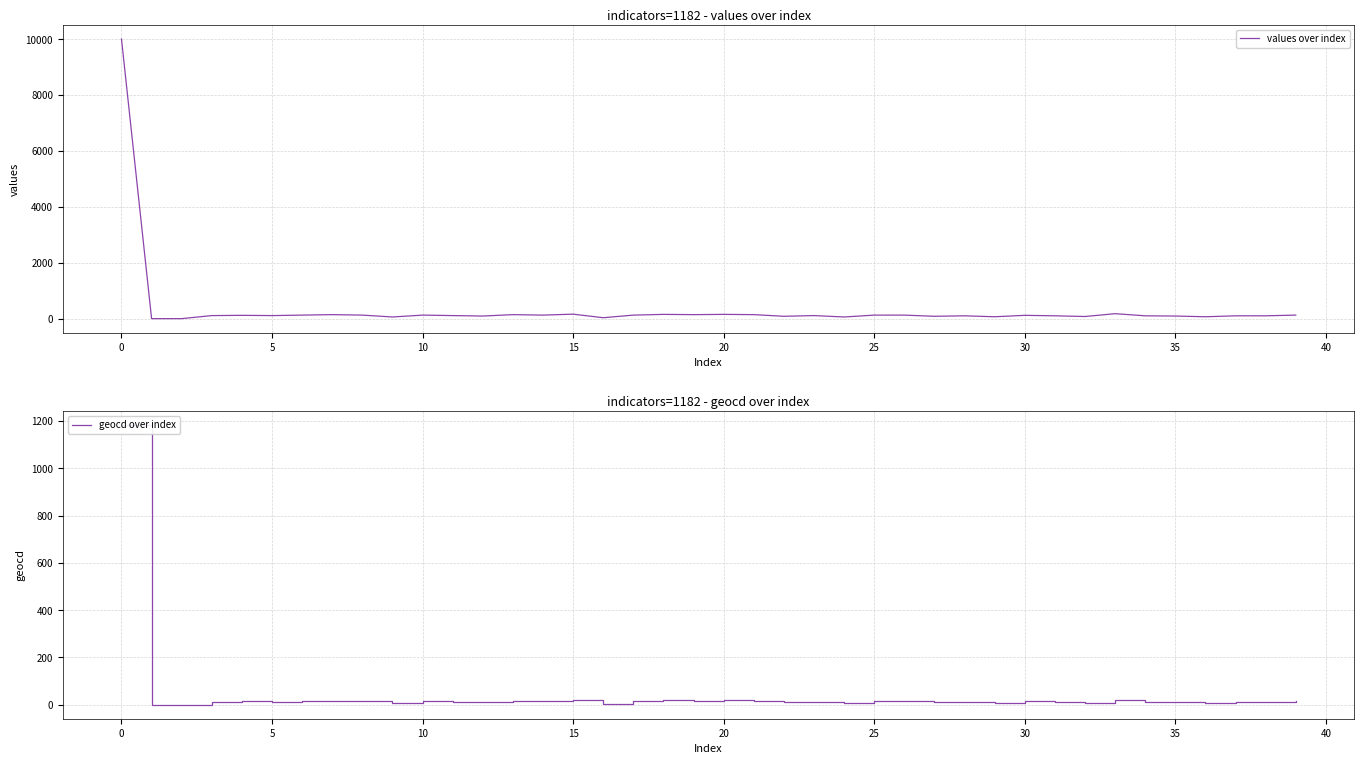

Read the values over index value at 26.

126